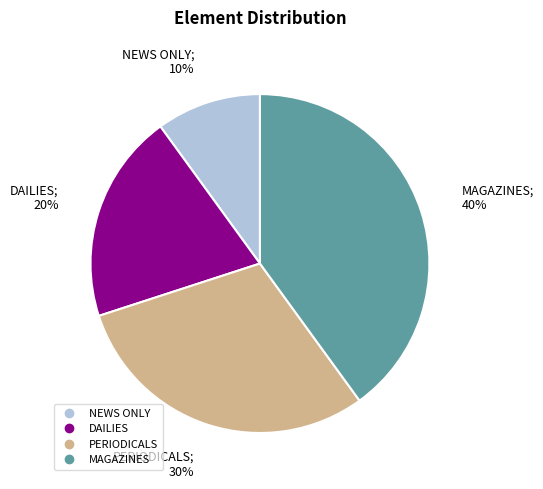

How many slices are in this pie chart?

4